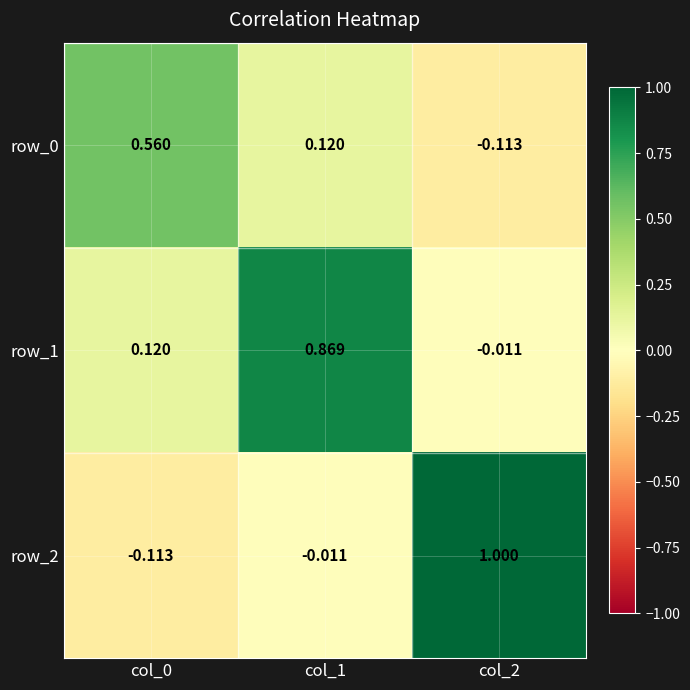

At how many categories does at least one series exceed 0?

3